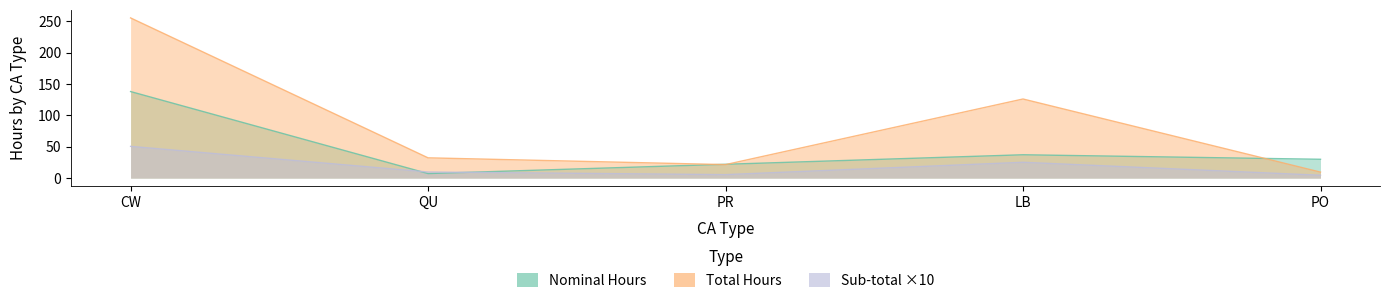

How many lines are shown in the chart?

3